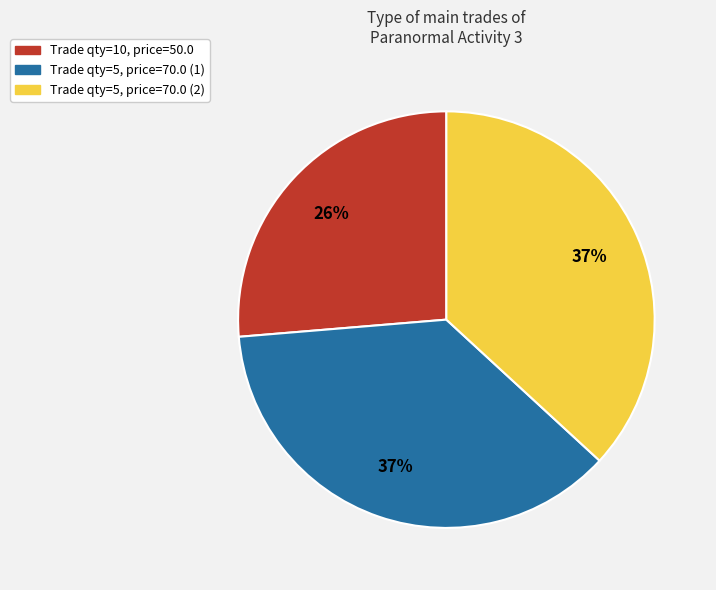

What is the ratio of the value at Trade qty=5, price=70.0 (1) to the value at Trade qty=5, price=70.0 (2)?

1.0